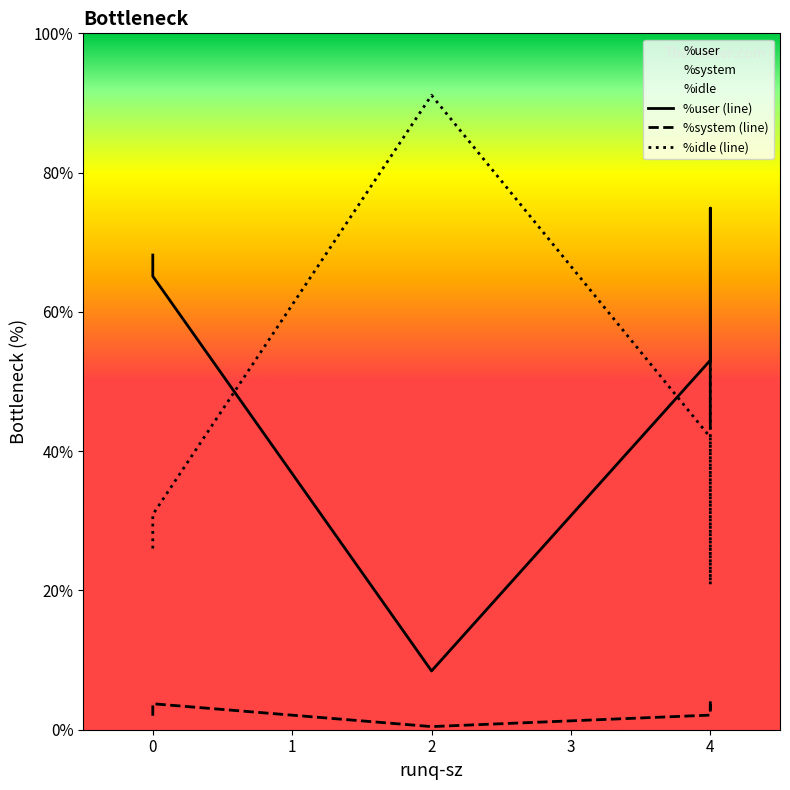

What is the spread (max minus min) of values at 4?

50.9